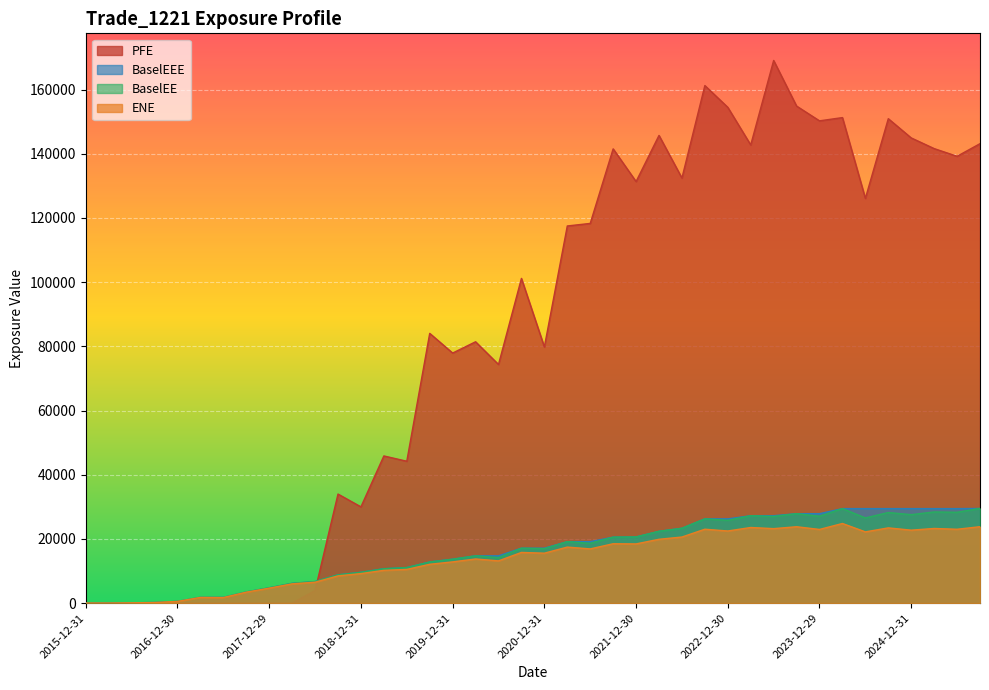

Does the chart display data point markers on the line(s)?

No